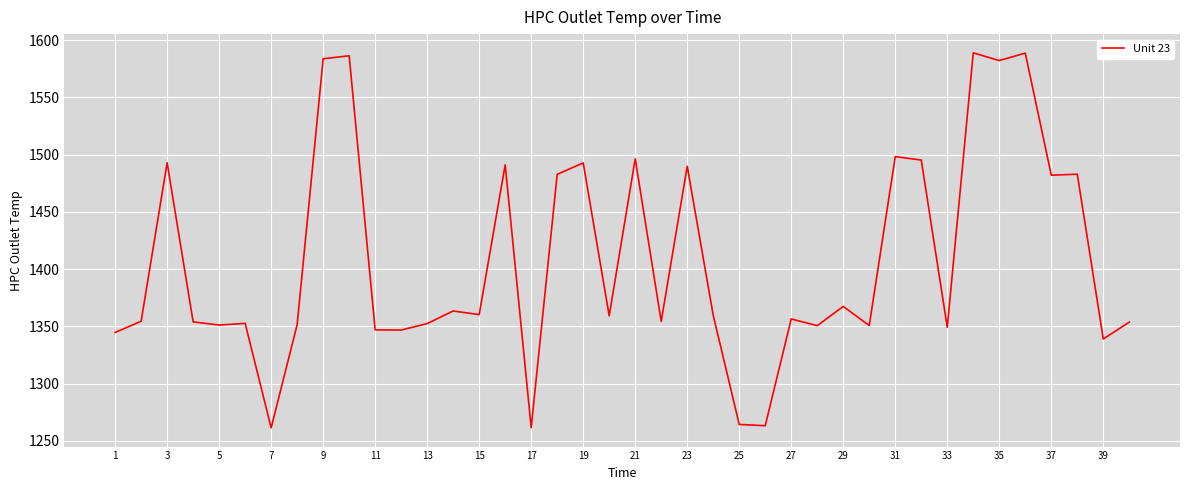

Does the chart have visible grid lines?

Yes